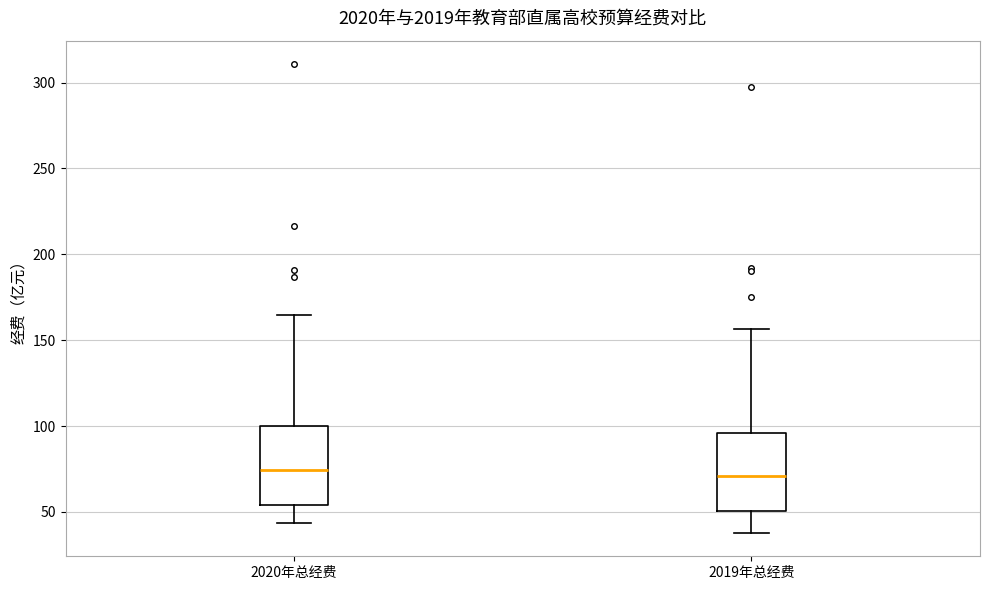

Where does the lower whisker of the box for 2020年总经费 end on the y-axis? The values are not printed on the chart, so give them approximately, as read against the axis.

45